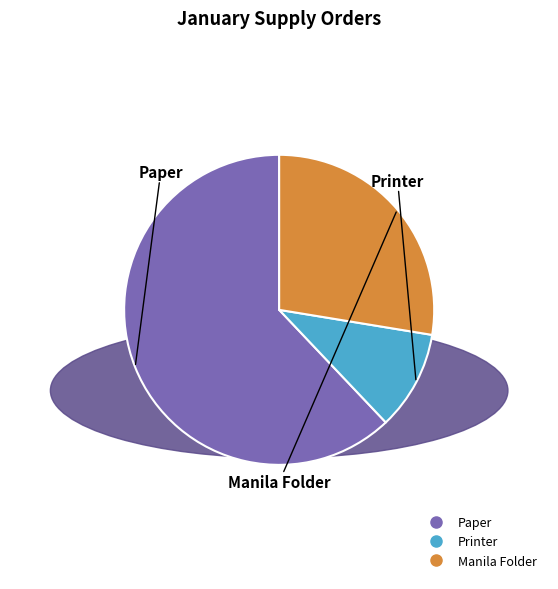

Count the number of slices in the pie.

3